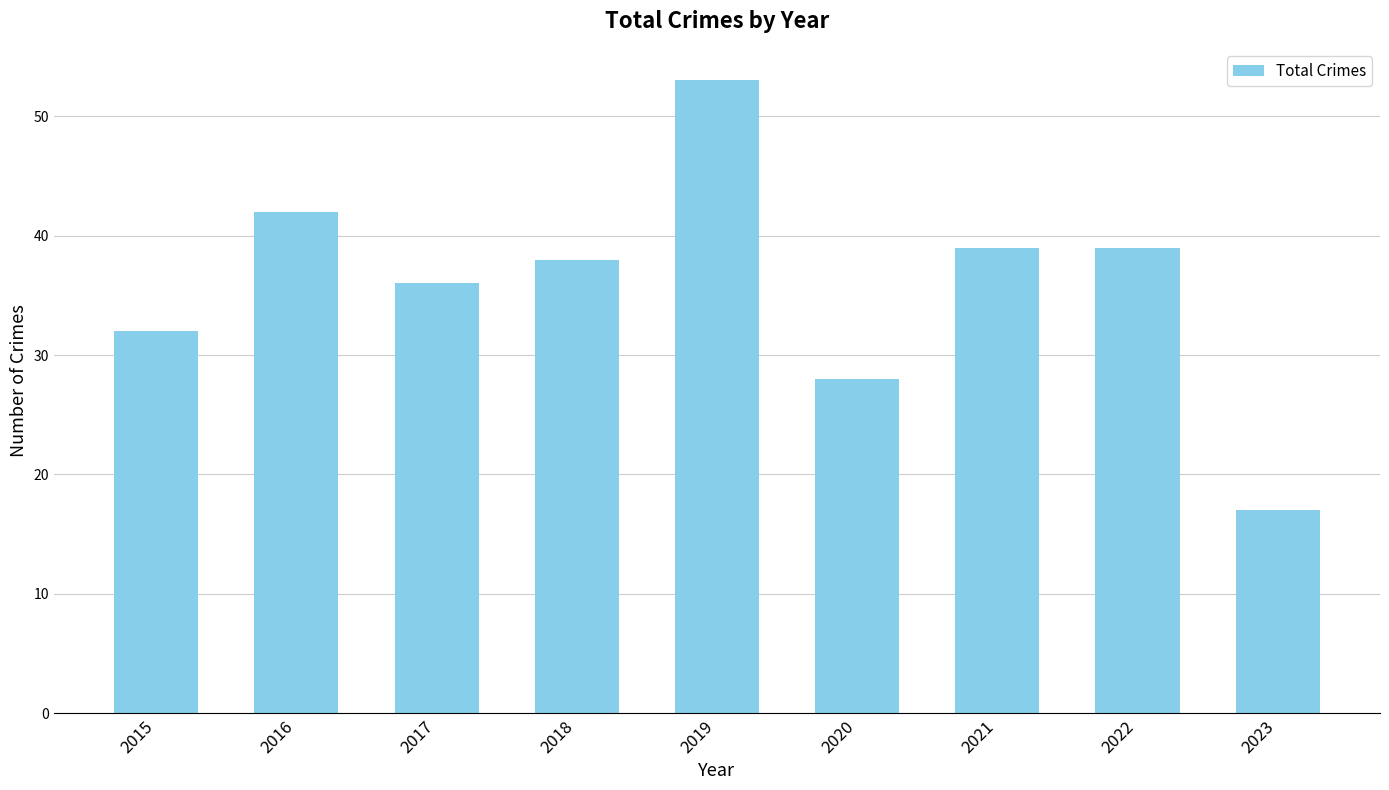

What is the average value?

36